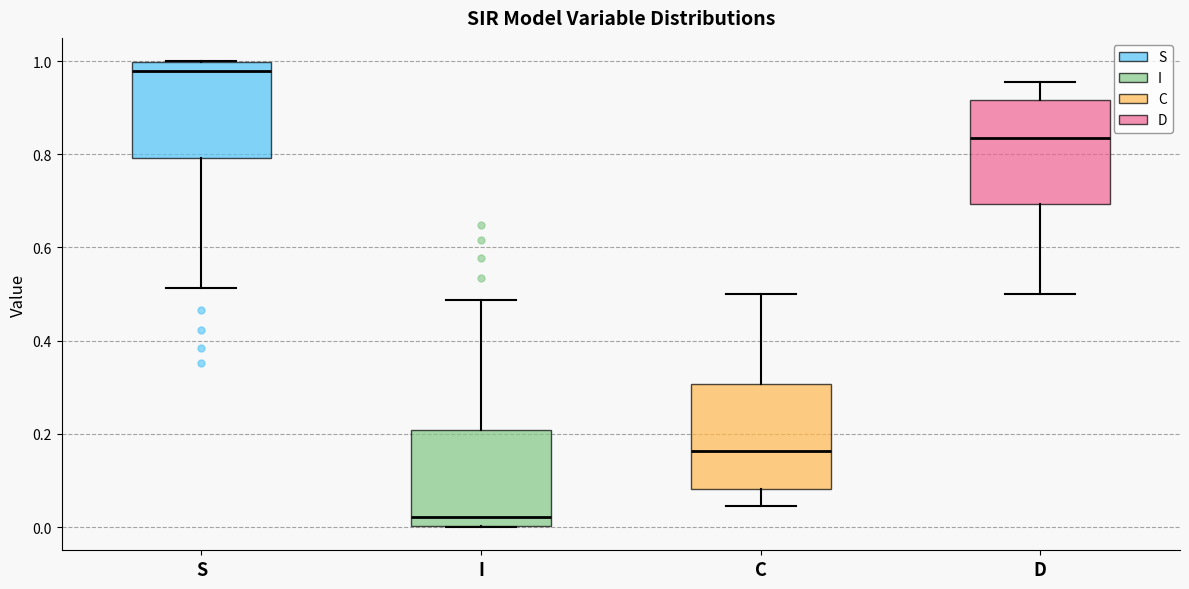

Where does the median line of the box for D sit on the y-axis? The values are not printed on the chart, so give them approximately, as read against the axis.

0.84